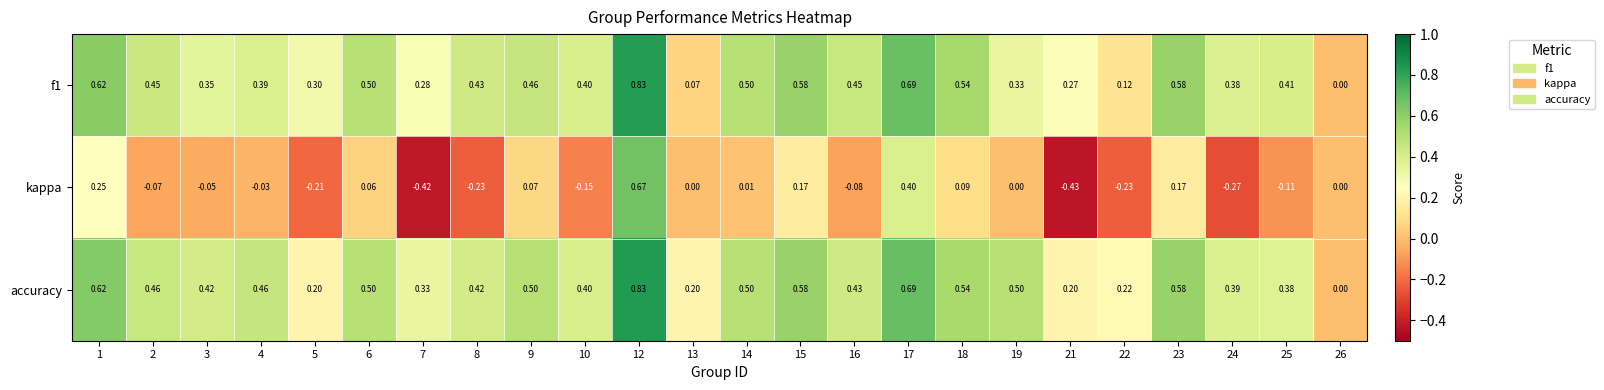

Between 12 and 19, which series saw the biggest shift?

kappa